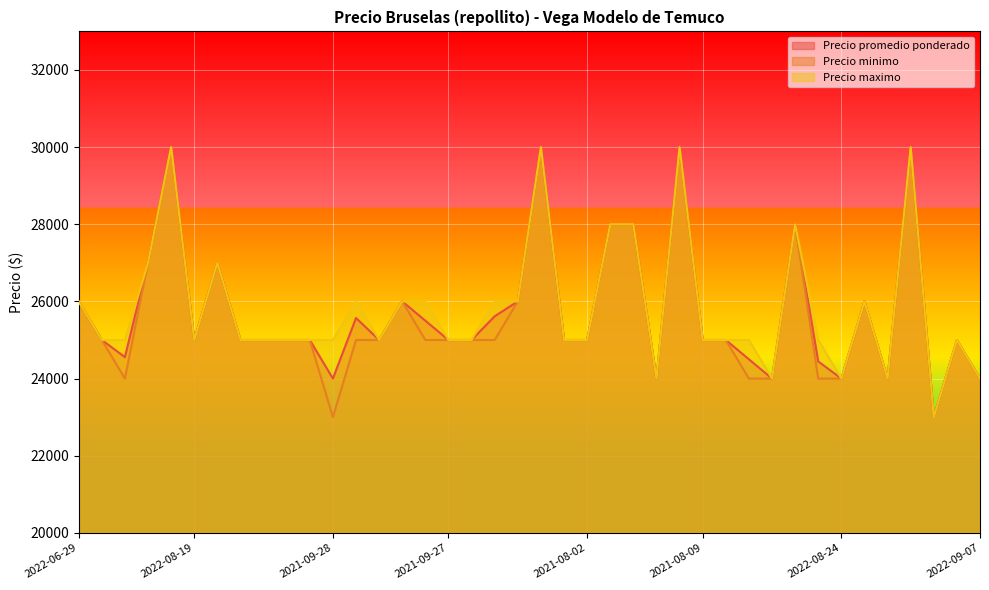

Reading right to left, what are all the values shown in this chart?

Precio promedio ponderado: 24000	25000	23000	30000	24000	26000	24000	24444	28000	24000	24500	25000	25000	30000	24000	28000	28000	25000	25000	30000	26000	25615	25000	25000	25500	26000	25000	25571	24000	25000	25000	25000	25000	27000	25000	30000	27000	24556	25000	26000
Precio minimo: 24000	25000	23000	30000	24000	26000	24000	24000	28000	24000	24000	25000	25000	30000	24000	28000	28000	25000	25000	30000	26000	25000	25000	25000	25000	26000	25000	25000	23000	25000	25000	25000	25000	27000	25000	30000	27000	24000	25000	26000
Precio maximo: 24000	25000	23000	30000	24000	26000	24000	25000	28000	24000	25000	25000	25000	30000	24000	28000	28000	25000	25000	30000	26000	26000	25000	25000	26000	26000	25000	26000	25000	25000	25000	25000	25000	27000	25000	30000	27000	25000	25000	26000